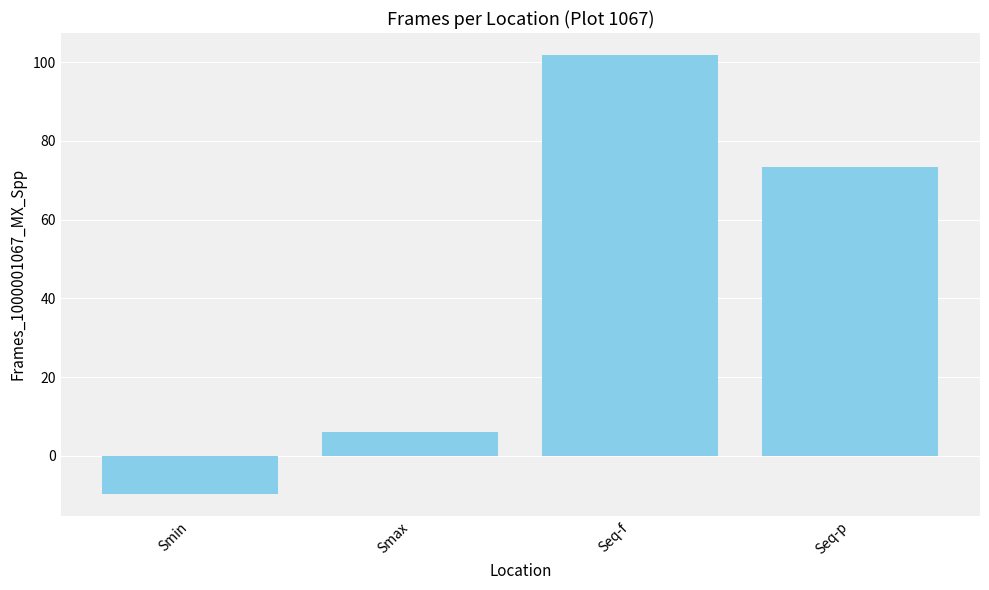

List the labels in order of value, smallest first.

Smin, Smax, Seq-p, Seq-f